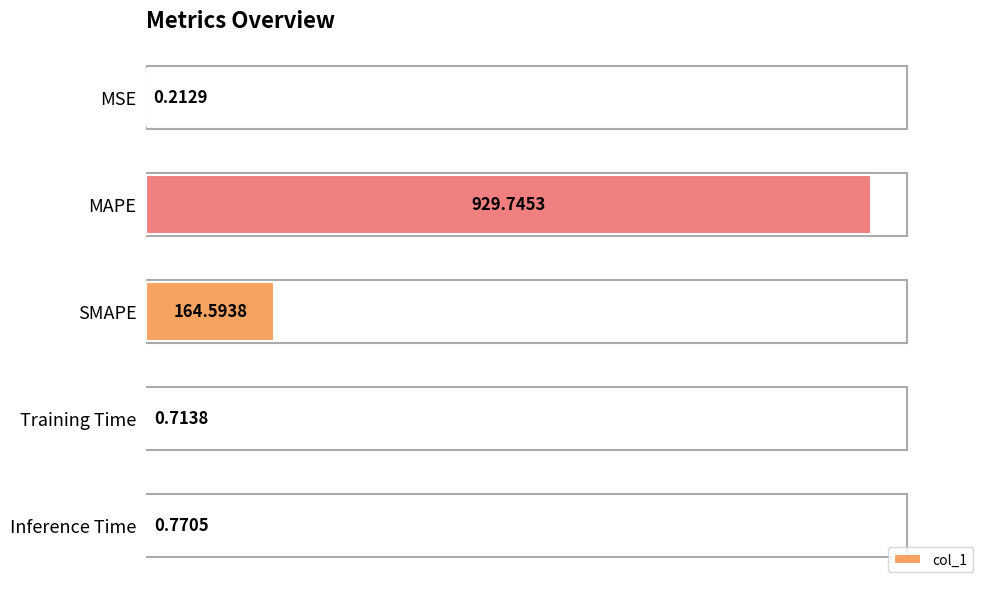

What is the change in value from SMAPE to Inference Time?

-163.8